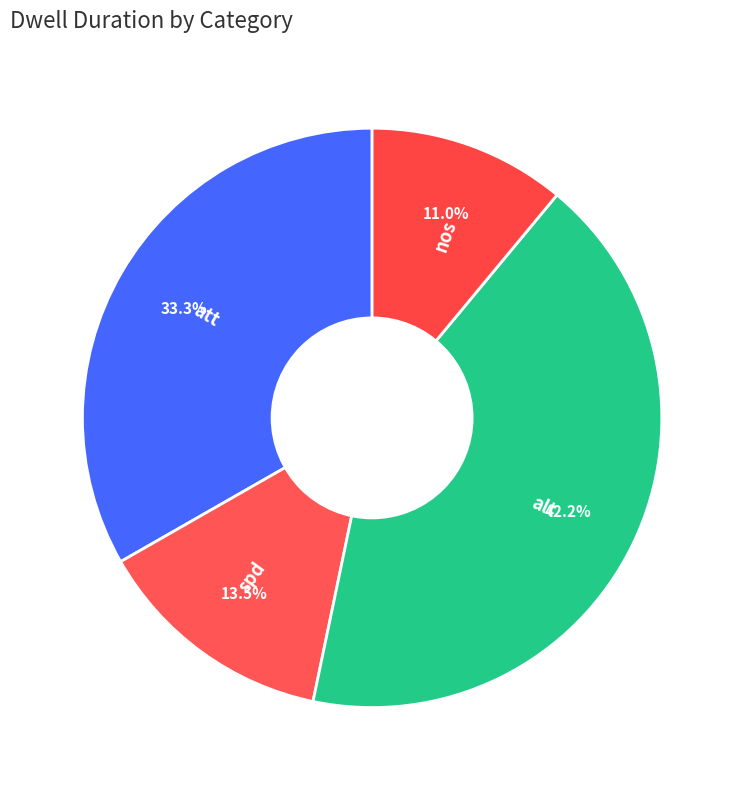

The nos slice represents 11% of the pie. True or false?

True